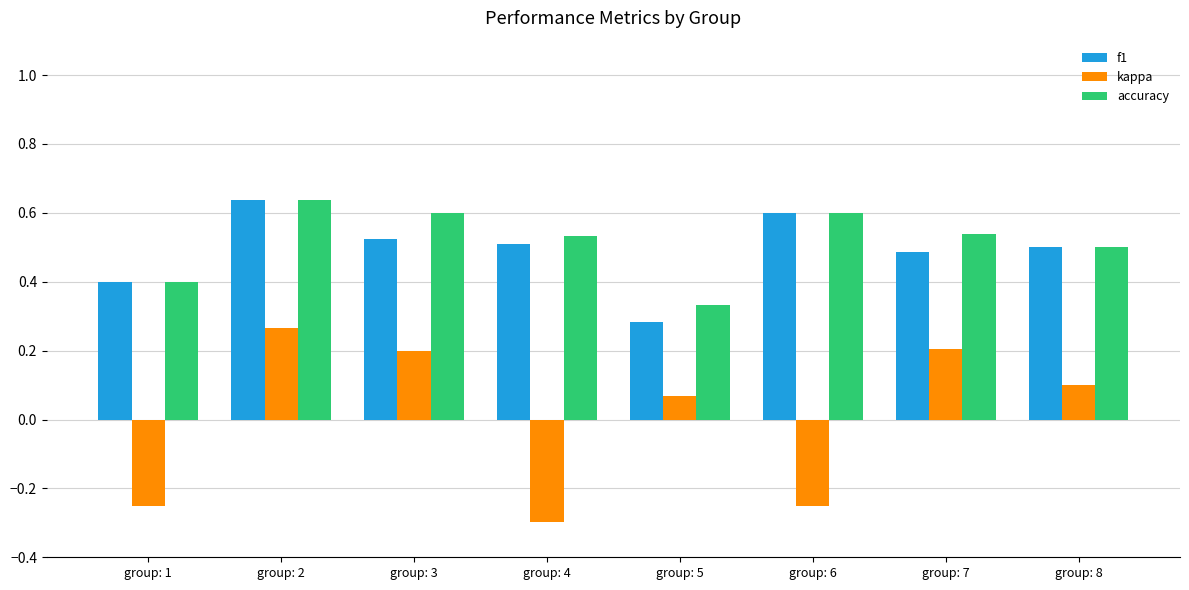

The kappa series shows 0.3 at group: 3. True or false?

False